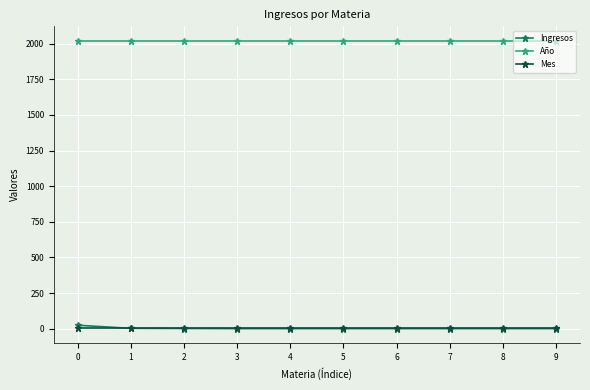

What is the greatest value displayed?

2020